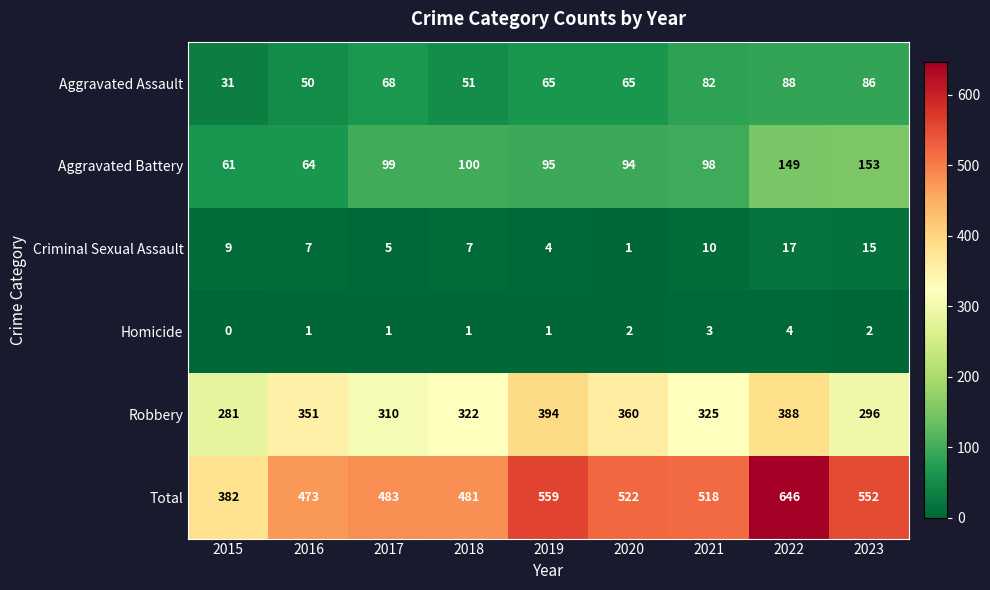

The Criminal Sexual Assault series shows 9 at 2015. True or false?

True